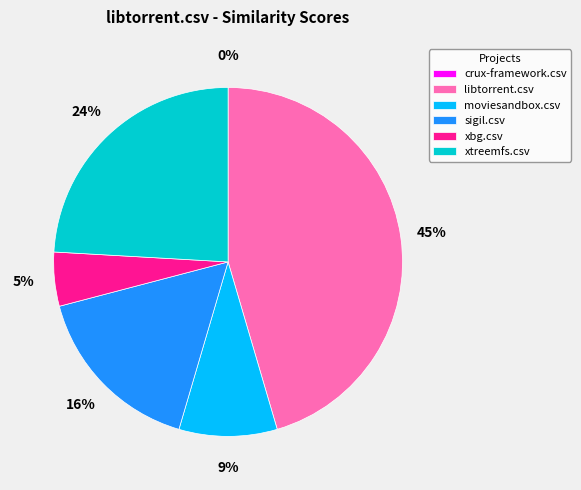

Is the sum of libtorrent.csv and crux-framework.csv greater than half?

No